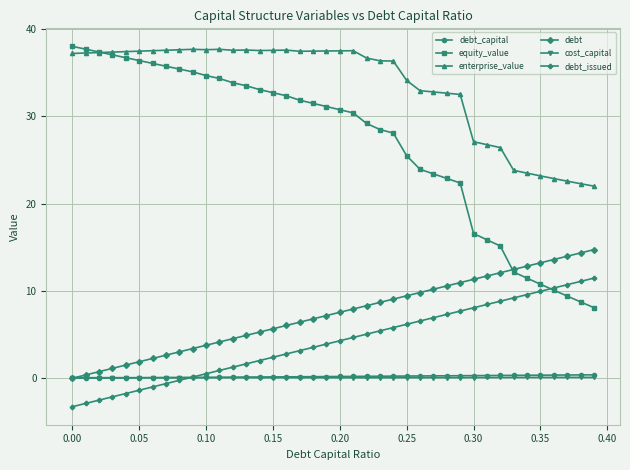

True or false: enterprise_value and debt_issued cross at least once.

False